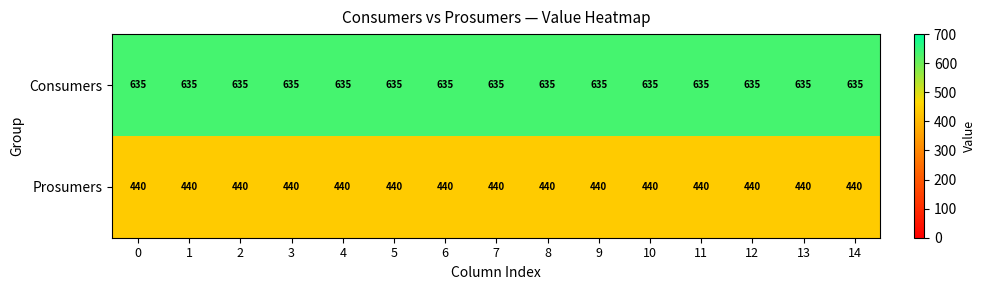

What is the sum of the Consumers values at 13 and 2?

1270